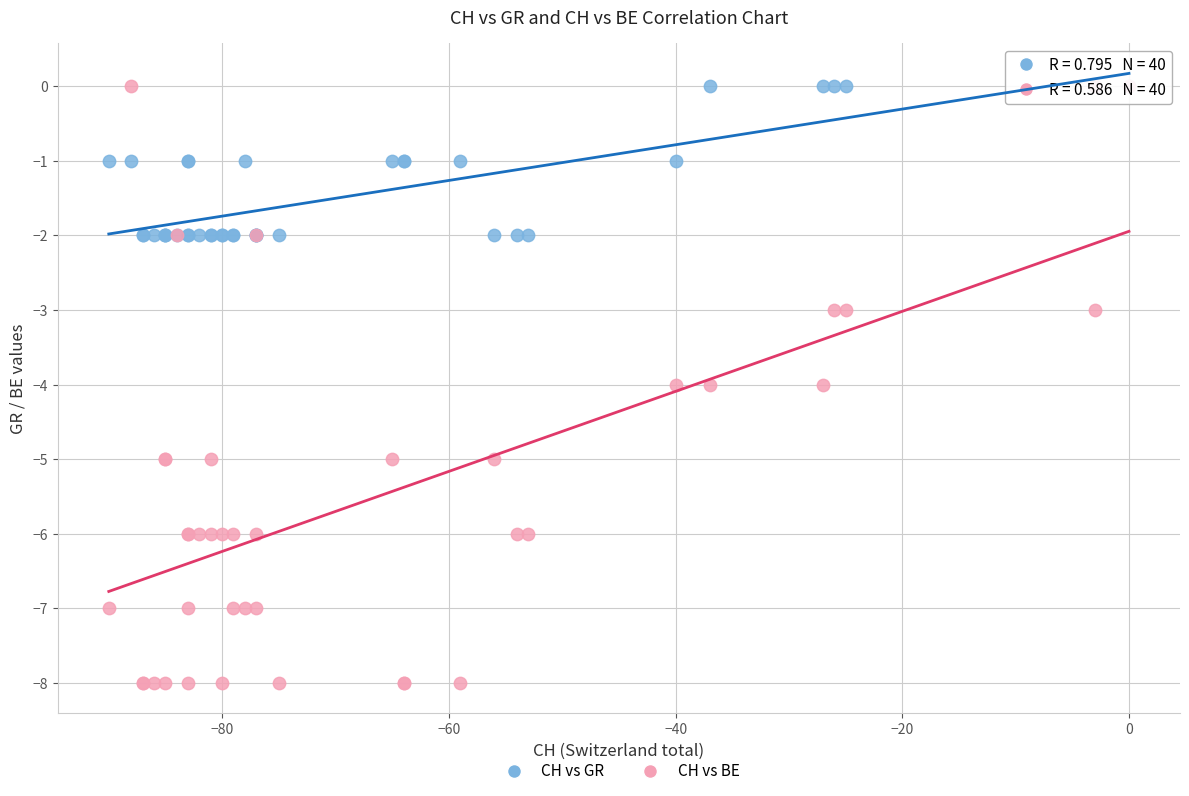

What are all the series names shown in the legend?

CH vs GR, CH vs BE